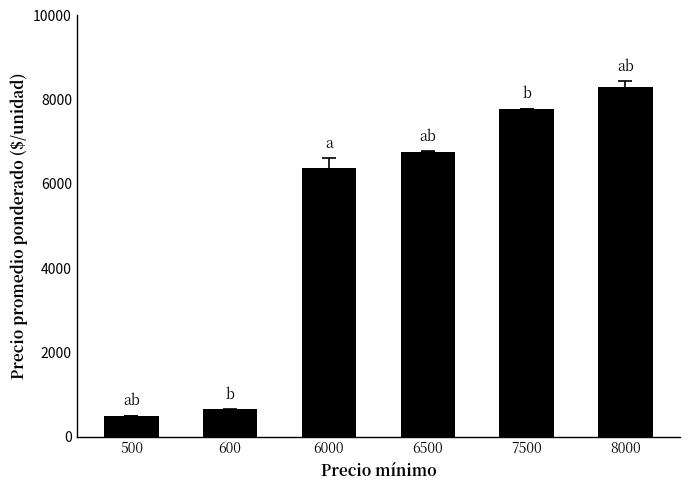

Reading right to left, what are all the values shown in this chart?

8312.5	7786.0	6767.0	6383.5	647.6	500.0